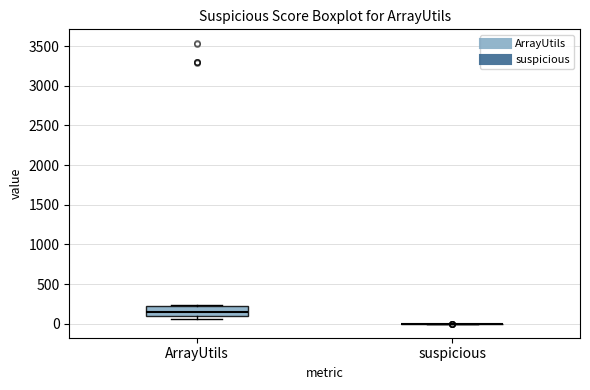

Reading left to right, read every box against the y-axis: the position of its median line, the range the box covers, and the ends of its whiskers. The values are not printed on the chart, so give them approximately, as read against the axis.

ArrayUtils: median 150, box 100 to 250, whiskers 50 to 250
suspicious: box collapsed to a line at 0, whiskers 0 to 0